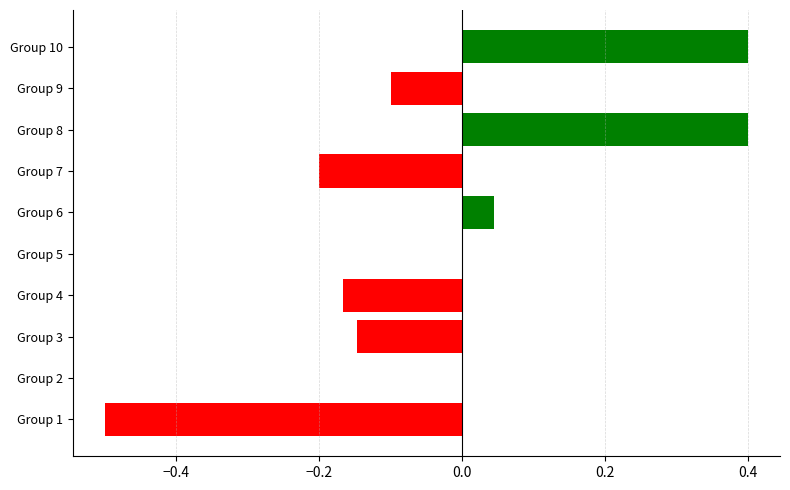

What is the change in value from Group 2 to Group 8?

+0.4